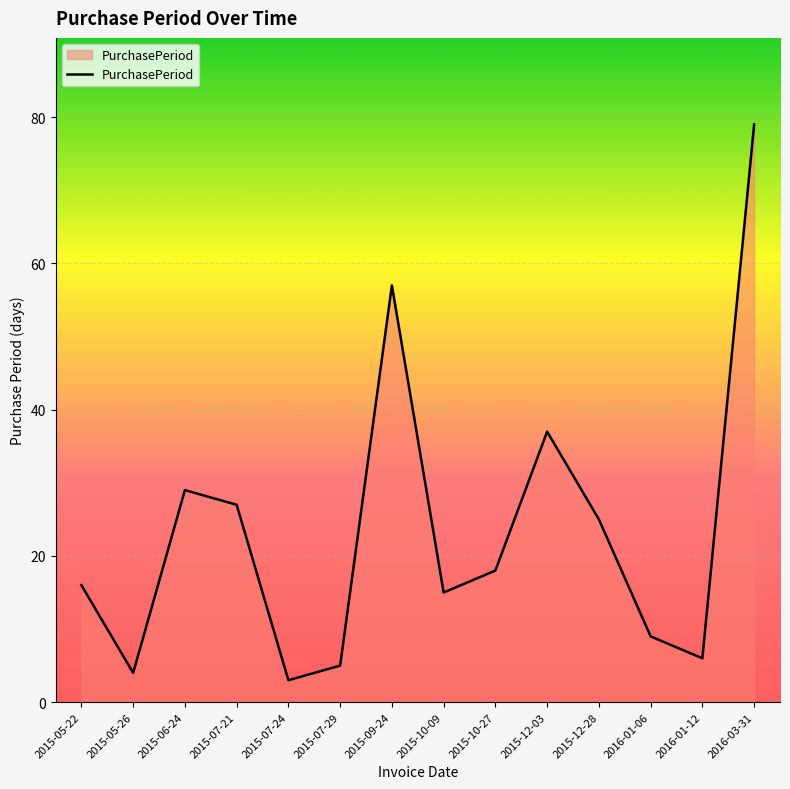

The chart shows a value of 18 at 2015-10-27. True or false?

True